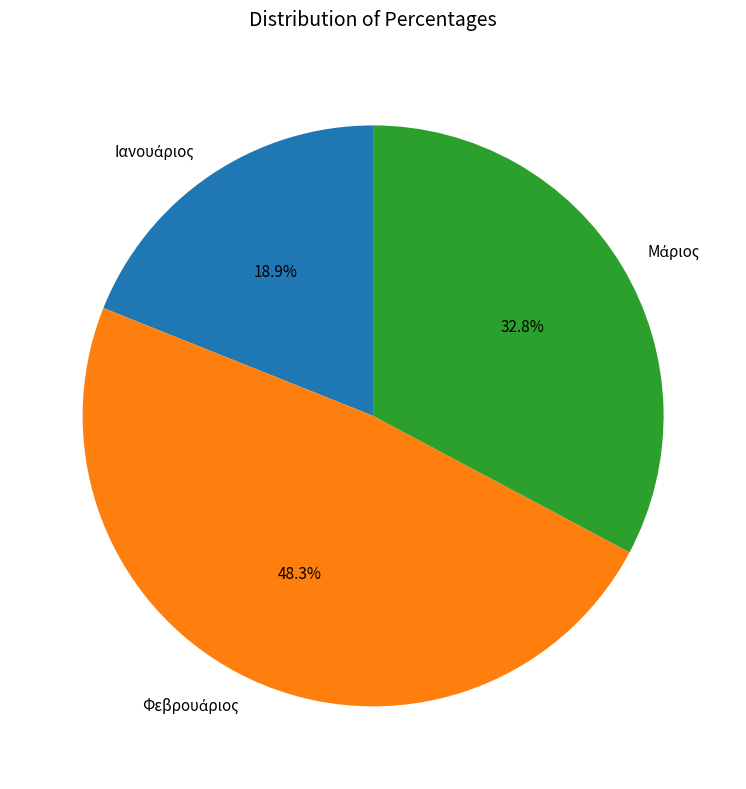

Is there any slice that represents more than half of the pie?

No